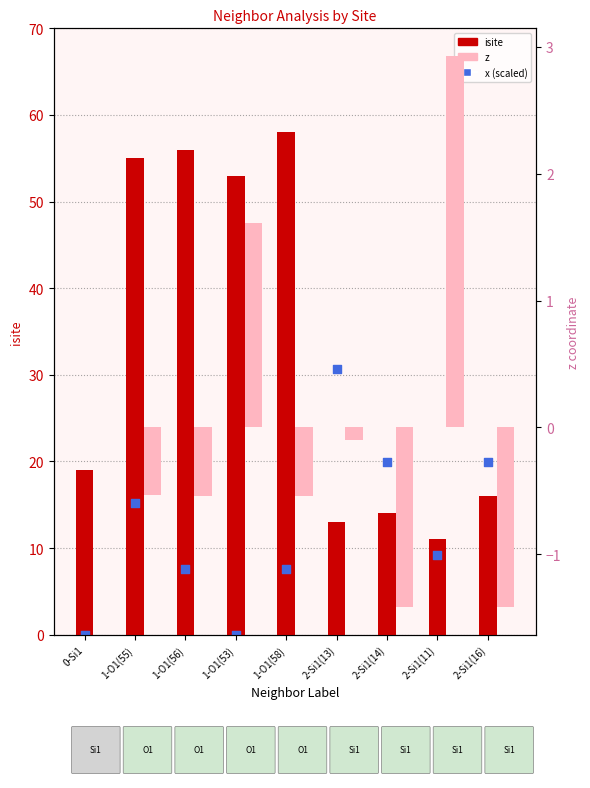

Which series contains the lowest Y value?

z